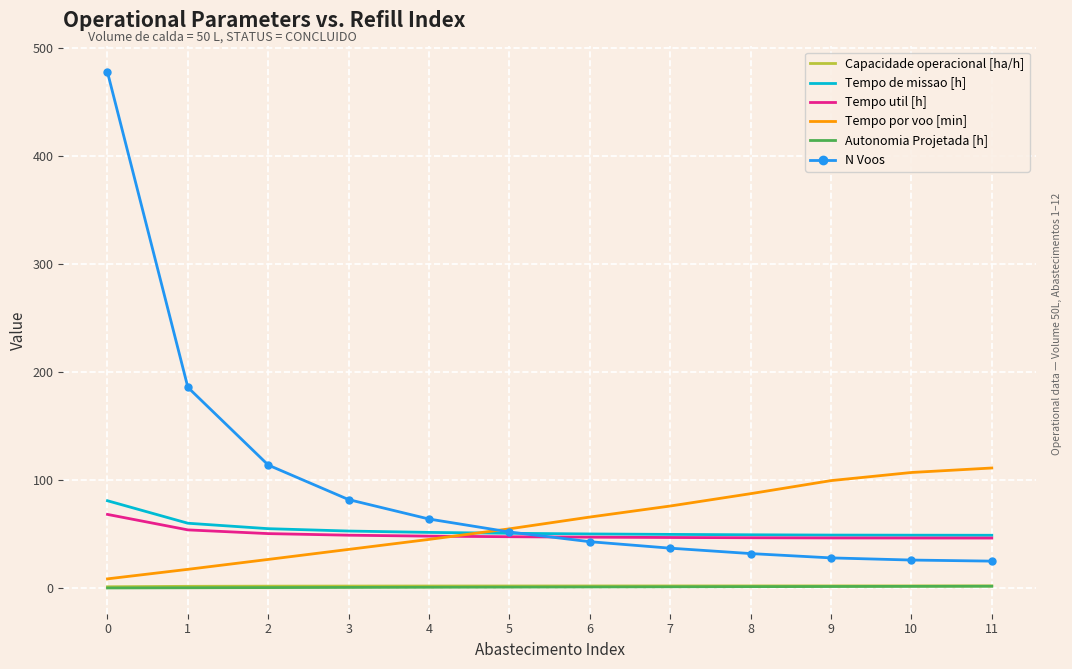

True or false: N Voos and Capacidade operacional [ha/h] intersect in this chart.

False